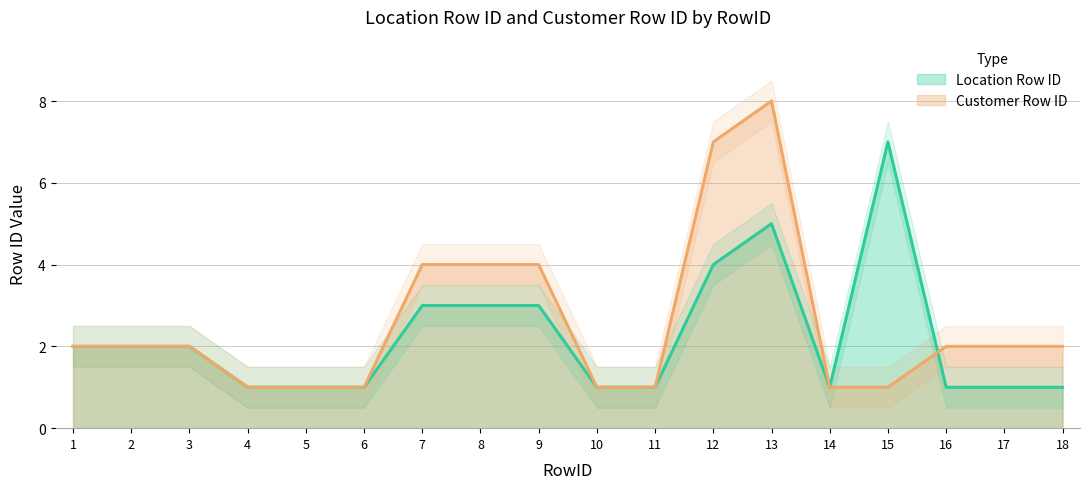

Reading left to right, list all the values displayed in this chart.

Location Row ID: 1=2	2=2	3=2	4=1	5=1	6=1	7=3	8=3	9=3	10=1	11=1	12=4	13=5	14=1	15=7	16=1	17=1	18=1
Customer Row ID: 1=2	2=2	3=2	4=1	5=1	6=1	7=4	8=4	9=4	10=1	11=1	12=7	13=8	14=1	15=1	16=2	17=2	18=2